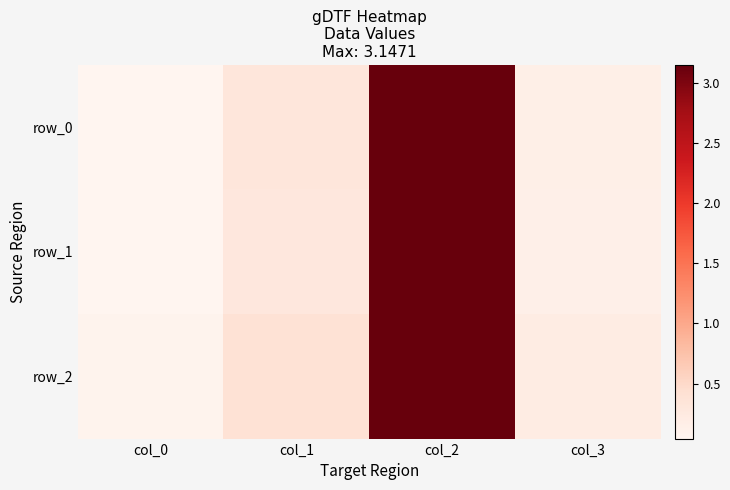

How many categories are shown in the chart?

4